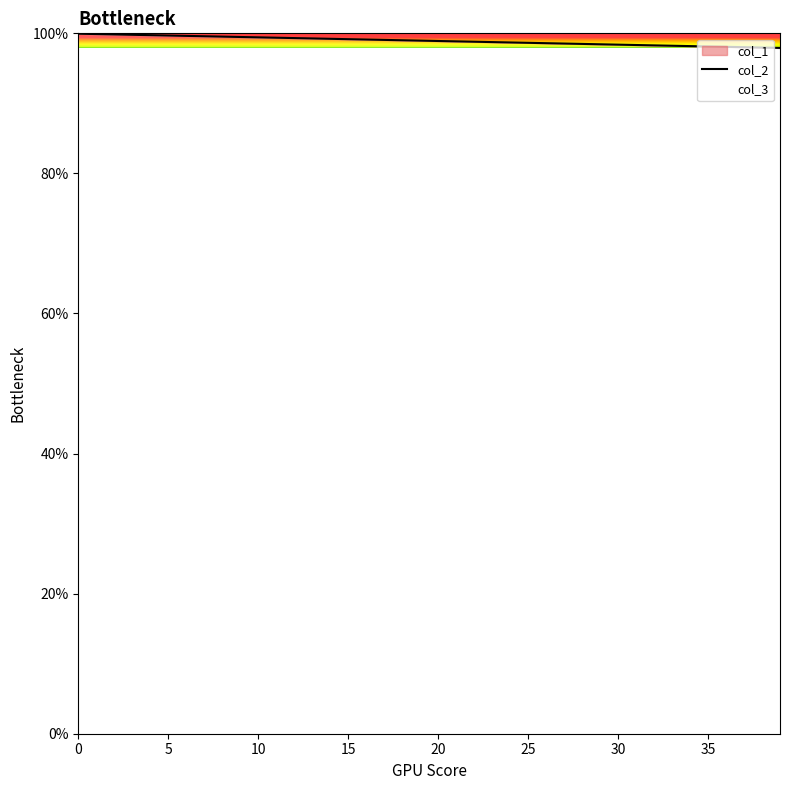

The value at 5 is 50.7. True or false?

False